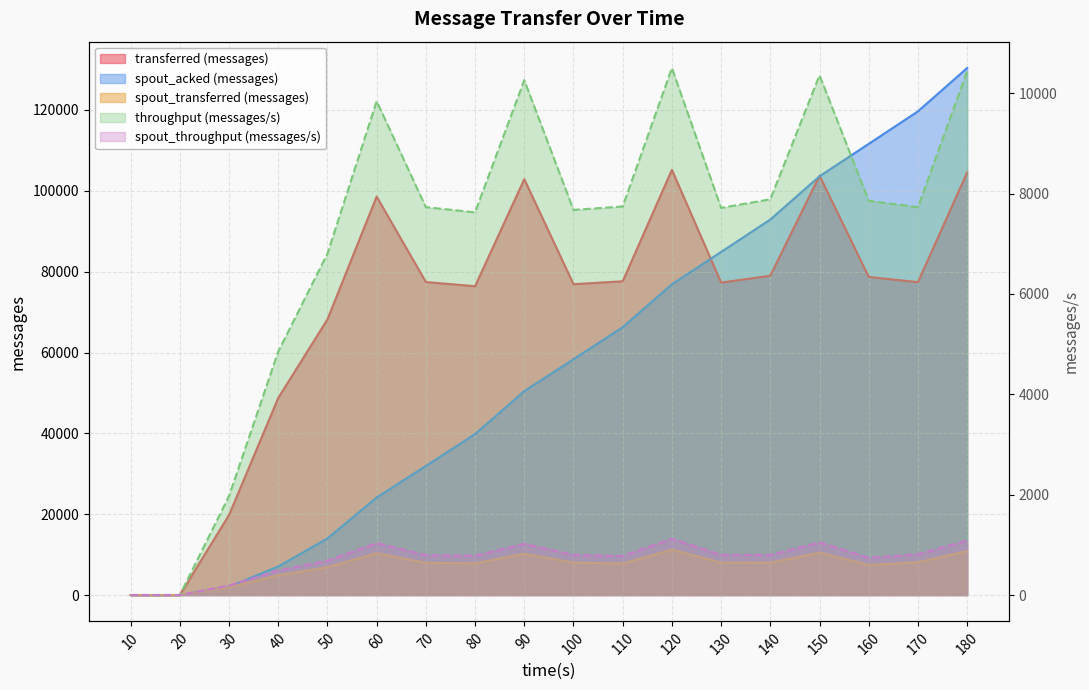

Is the value of spout_transferred (messages) at 40 greater than the value of transferred (messages) at 160?

No